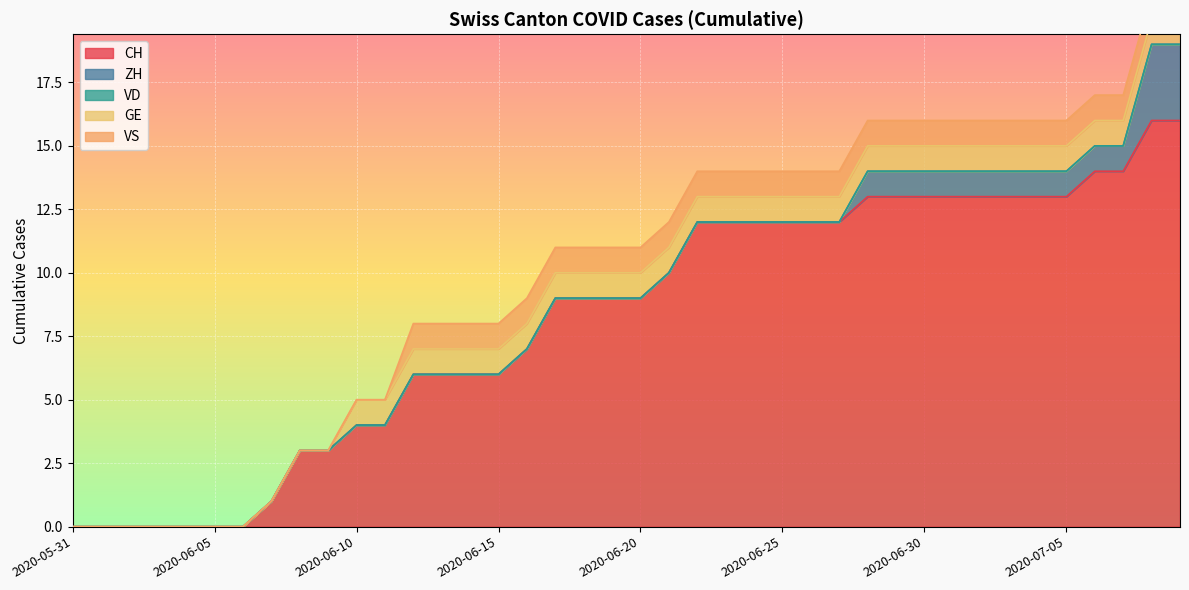

What is the maximum value shown in the chart?

16